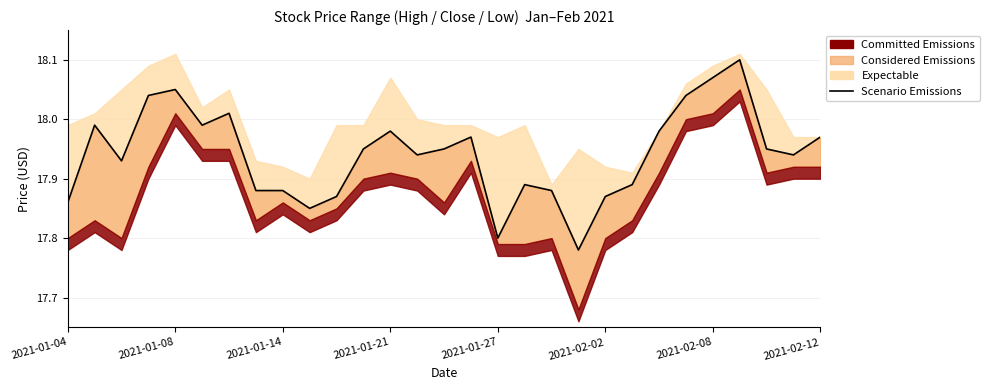

What is the maximum value shown in the chart?

18.1